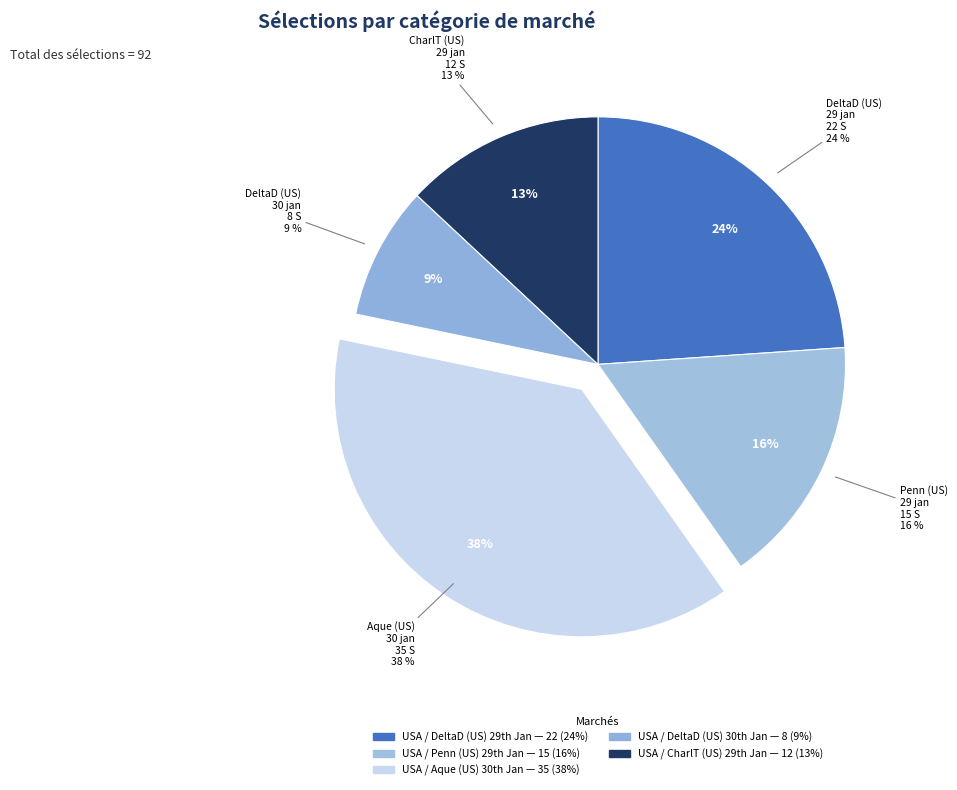

What is the smallest slice in the pie chart?

USA / DeltaD (US) 30th Jan